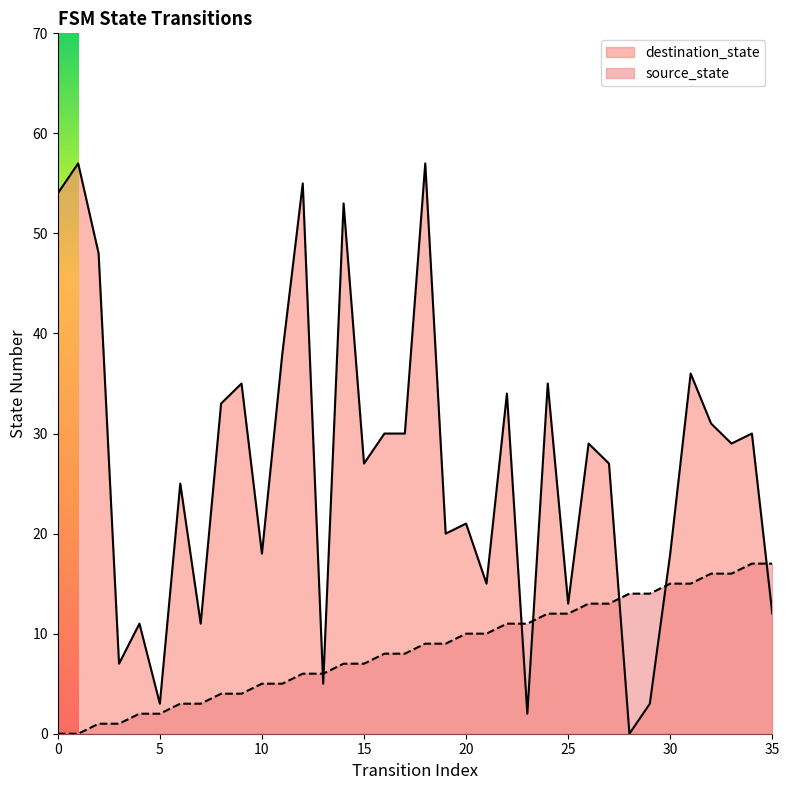

Reading left to right, extract all data points from this chart.

source_state: 0	0	1	1	2	2	3	3	4	4	5	5	6	6	7	7	8	8	9	9	10	10	11	11	12	12	13	13	14	14	15	15	16	16	17	17
destination_state: 54	57	48	7	11	3	25	11	33	35	18	38	55	5	53	27	30	30	57	20	21	15	34	2	35	13	29	27	0	3	18	36	31	29	30	12